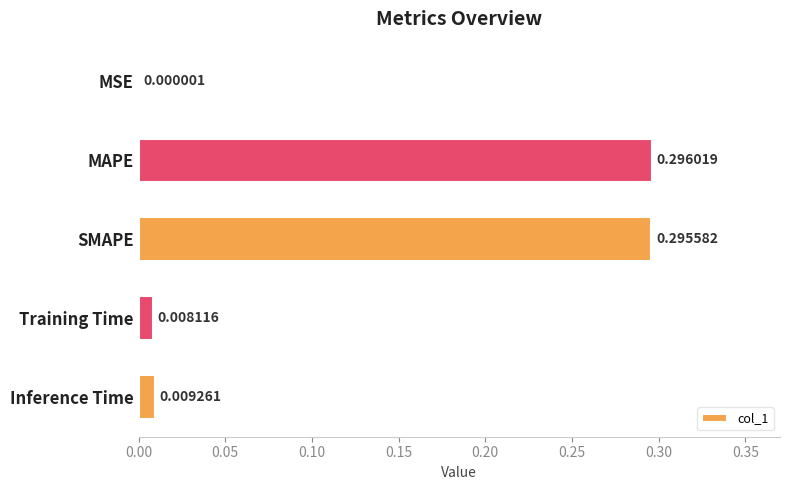

Count the number of categories in the chart.

5